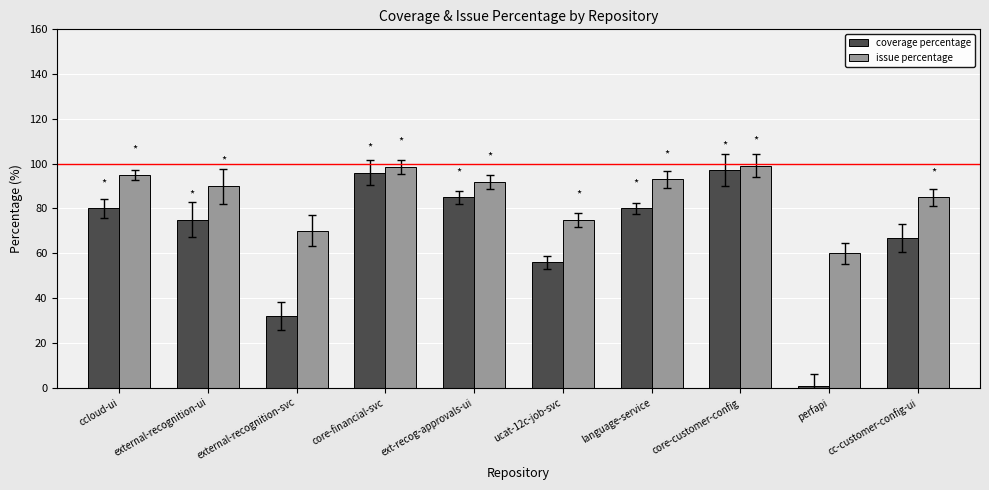

How many groups of bars are there?

10